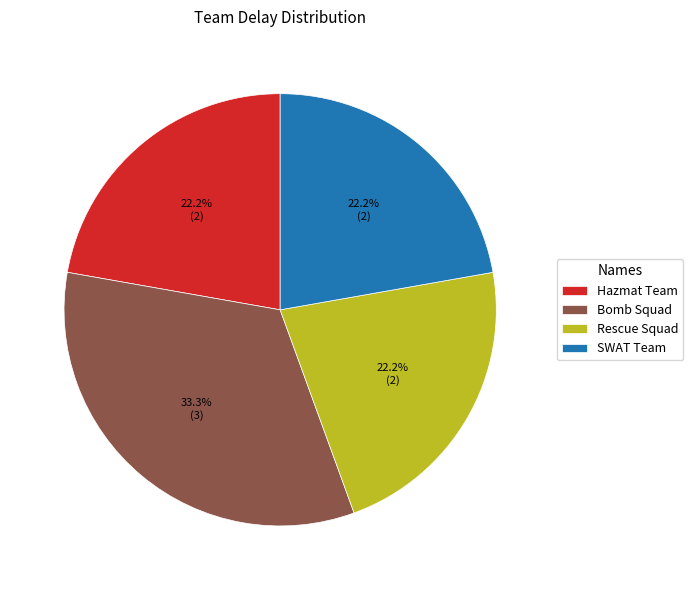

Count the number of slices in the pie.

4